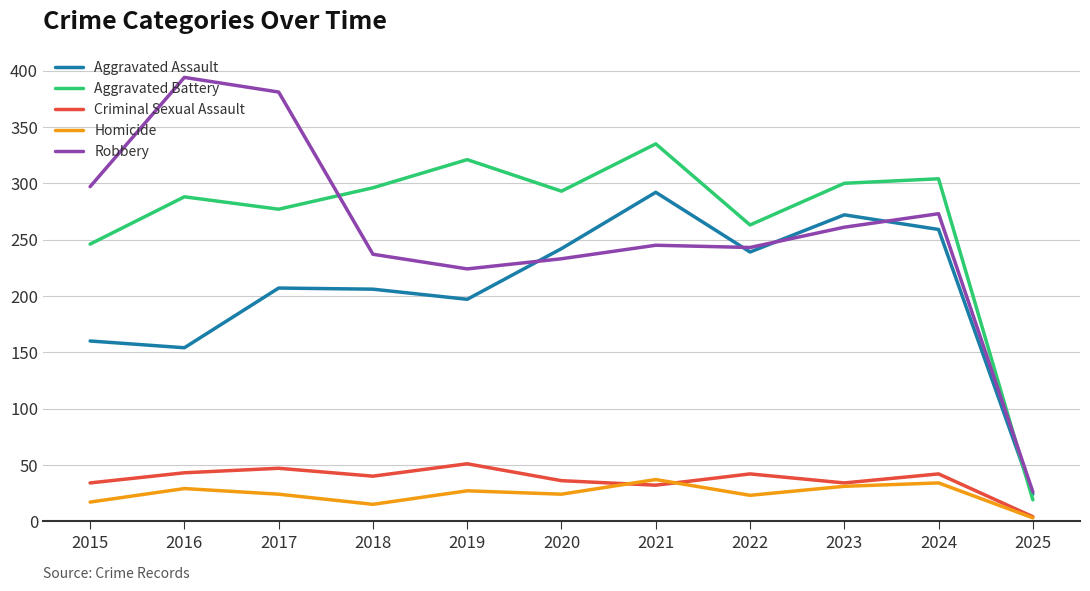

How many distinct data groups are displayed?

5